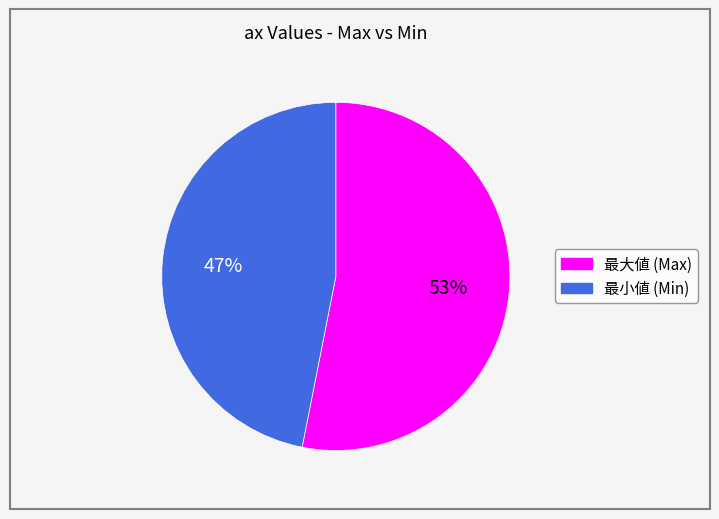

Is there any slice that represents more than half of the pie?

Yes